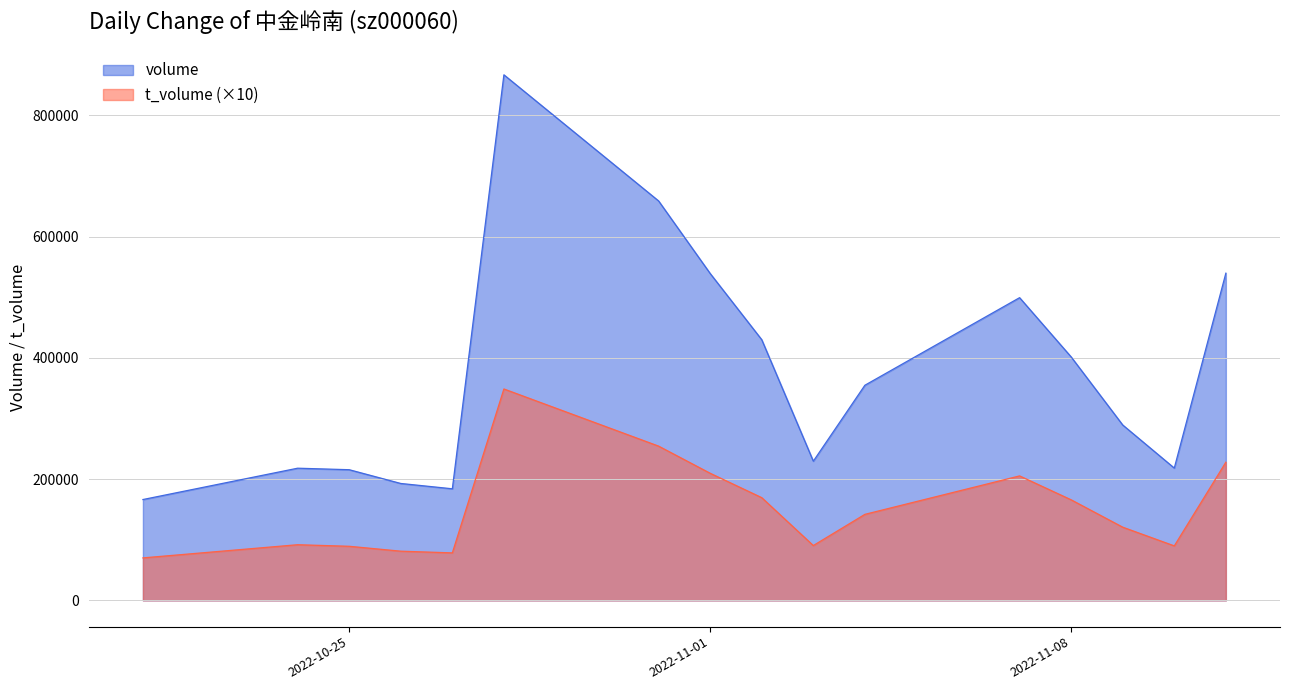

How many lines are shown in the chart?

2